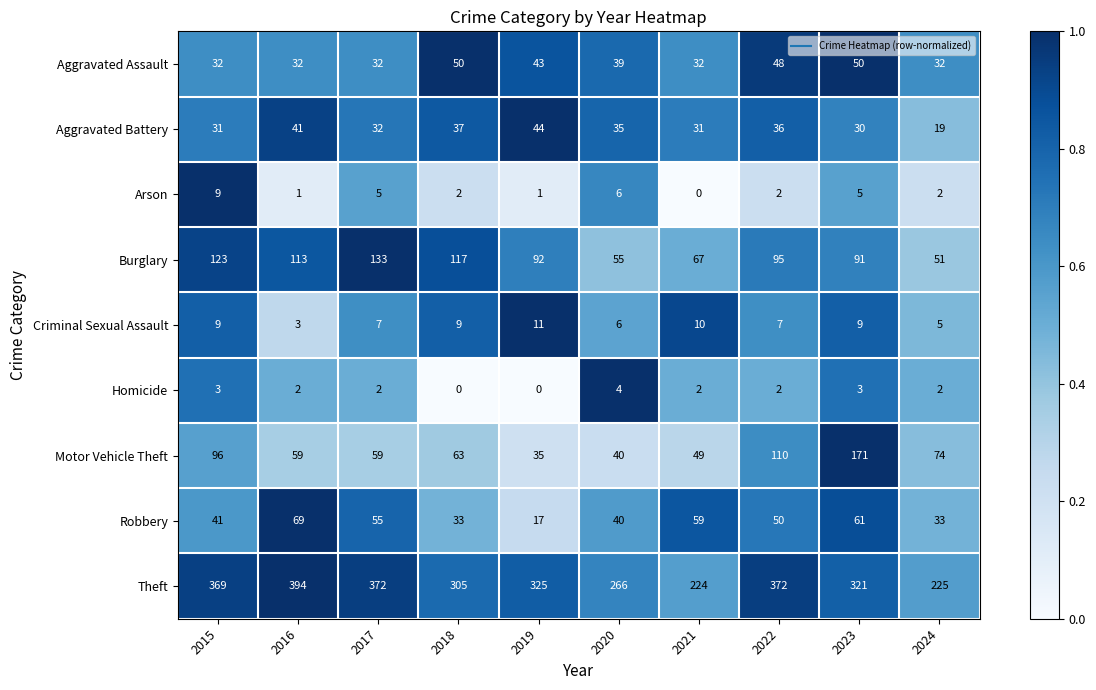

Which series has the largest total across all categories?

Theft